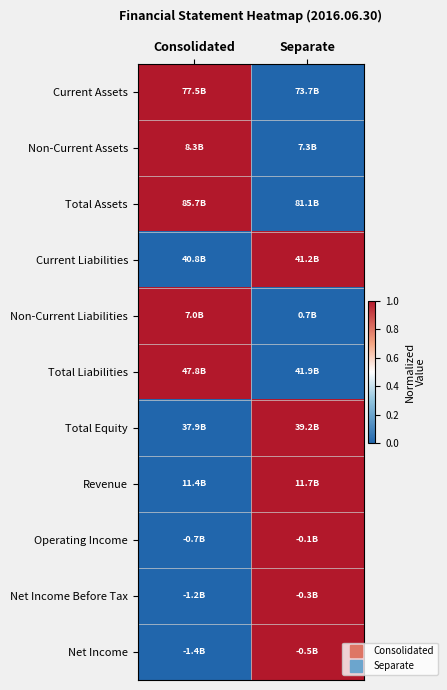

Reading right to left, extract all data points from this chart.

Current Assets: Separate=0	Consolidated=1
Non-Current Assets: Separate=0	Consolidated=1
Total Assets: Separate=0	Consolidated=1
Current Liabilities: Separate=1	Consolidated=0
Non-Current Liabilities: Separate=0	Consolidated=1
Total Liabilities: Separate=0	Consolidated=1
Total Equity: Separate=1	Consolidated=0
Revenue: Separate=1	Consolidated=0
Operating Income: Separate=1	Consolidated=0
Net Income Before Tax: Separate=1	Consolidated=0
Net Income: Separate=1	Consolidated=0